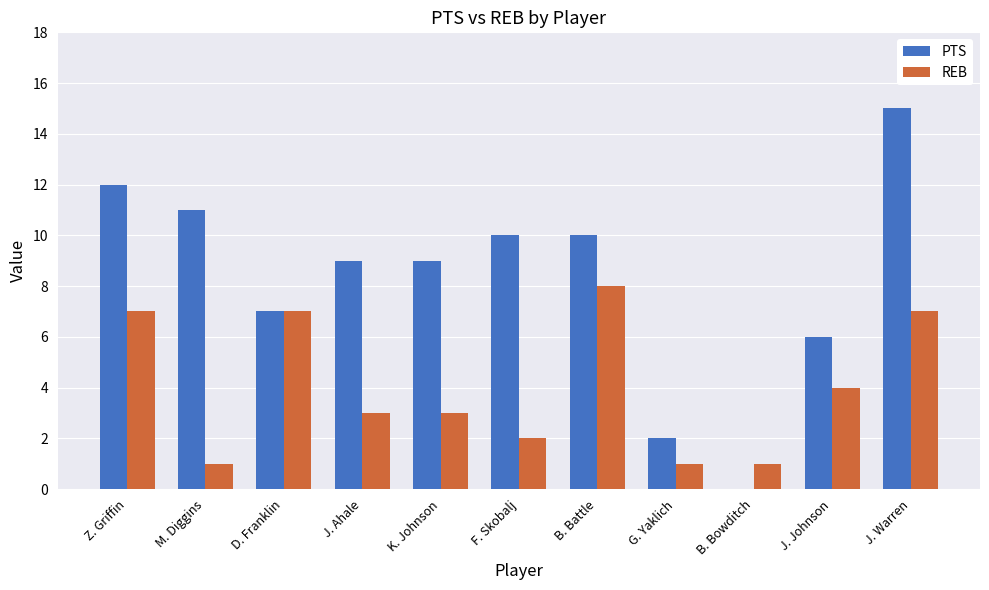

What is the total value across all series at J. Warren?

22